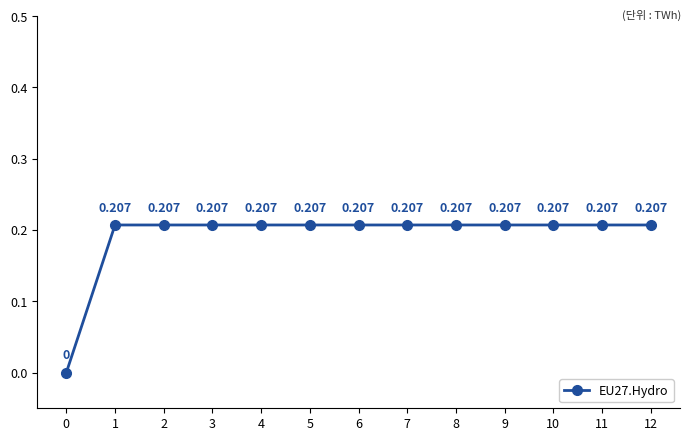

True or false: there are more than 1 points higher than both neighbors.

False